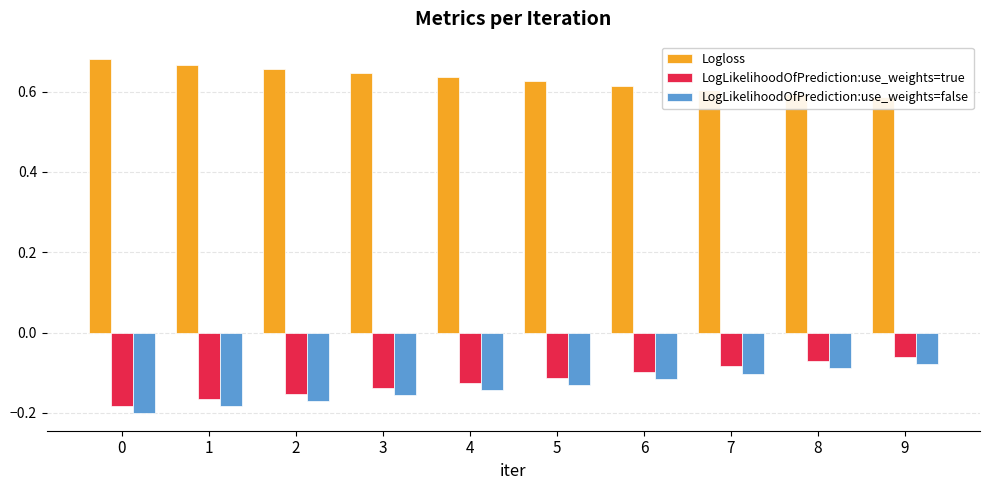

Which series has the largest range (max minus min)?

LogLikelihoodOfPrediction:use_weights=true